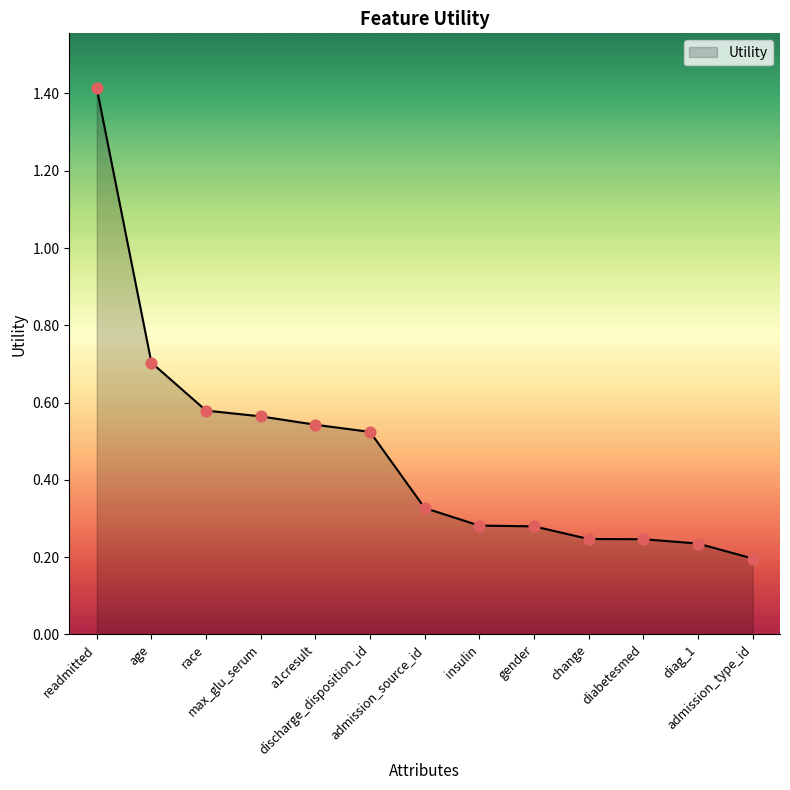

What is the maximum value shown in the chart?

1.4